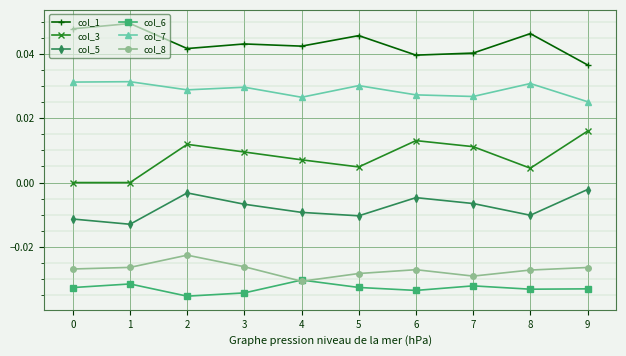

At which label does col_1 reach its minimum?

9